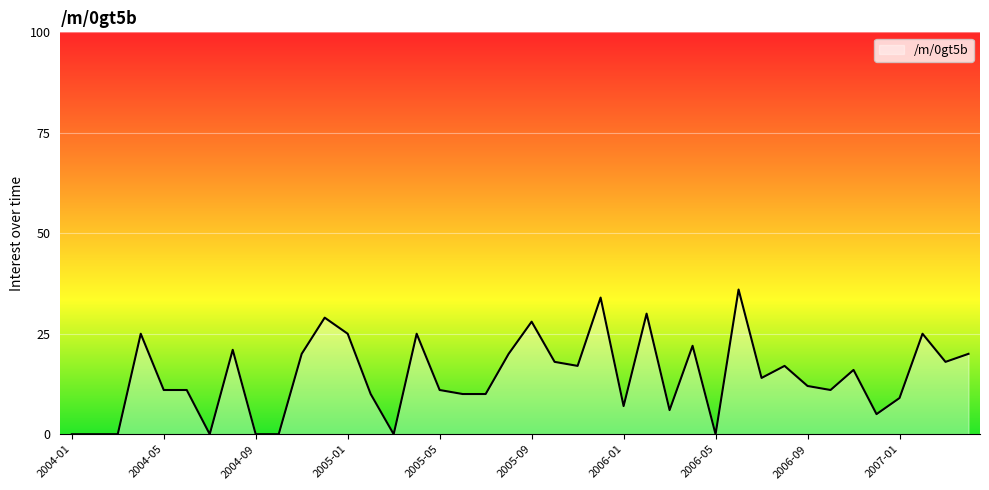

What is the maximum value shown in the chart?

36